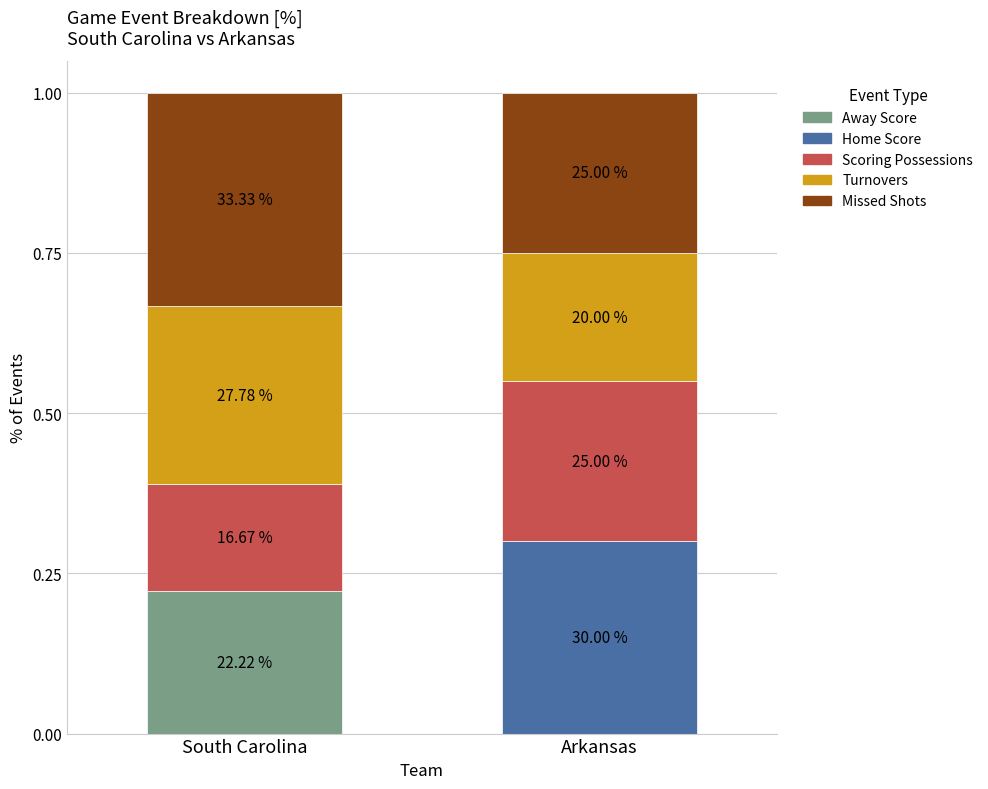

What are all the series names shown in the legend?

Away Score, Home Score, Scoring Possessions, Turnovers, Missed Shots